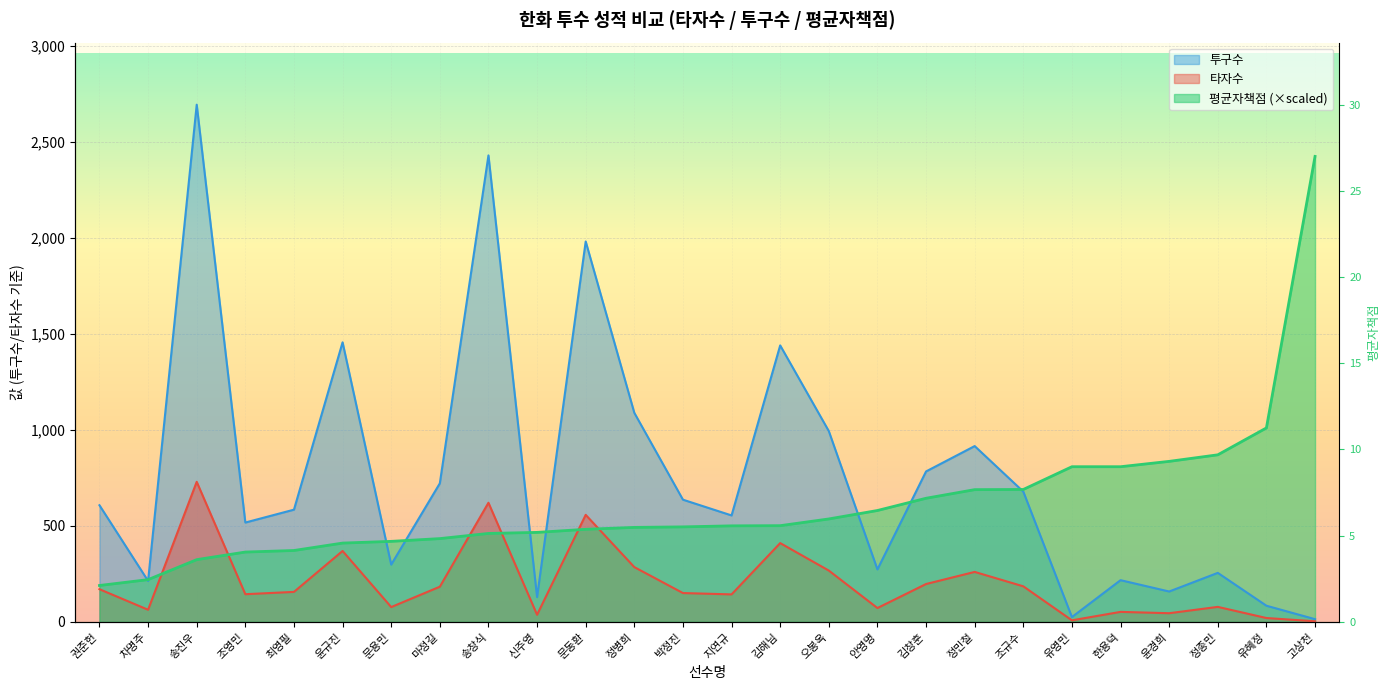

What are all the series names shown in the legend?

타자수, 투구수, 평균자책점